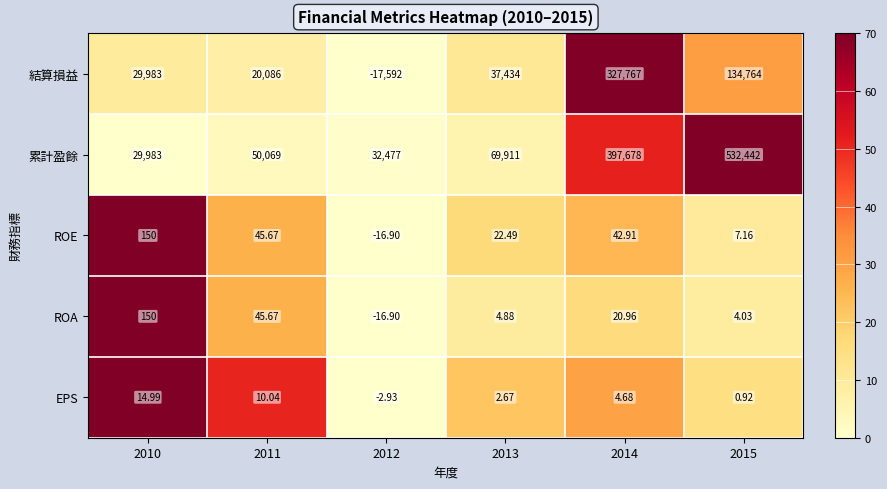

Which series has the largest total across all categories?

累計盈餘